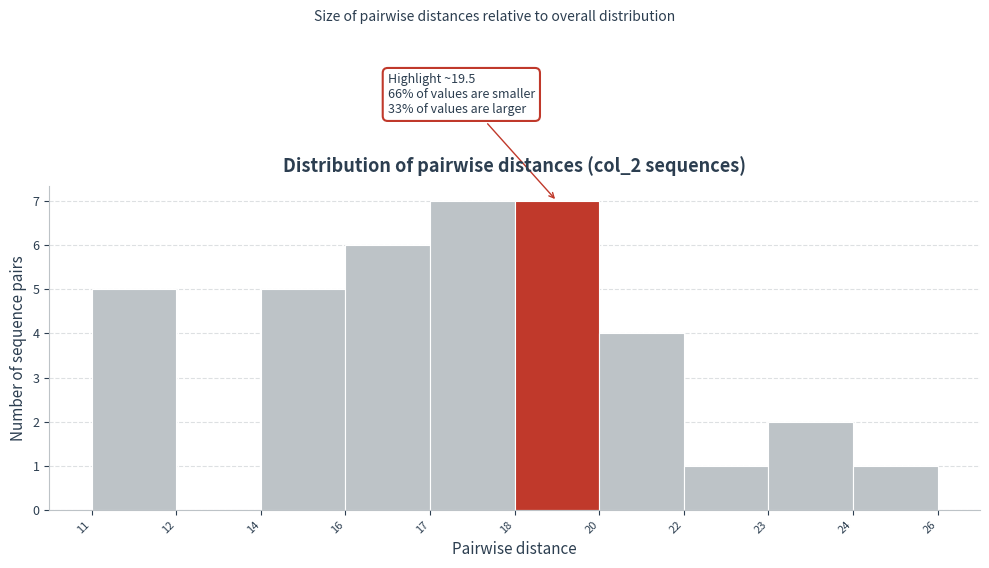

Reading left to right, transcribe all the data shown in this chart.

11=5	12=0	14=5	16=6	17=7	18=7	20=4	22=1	23=2	24=1